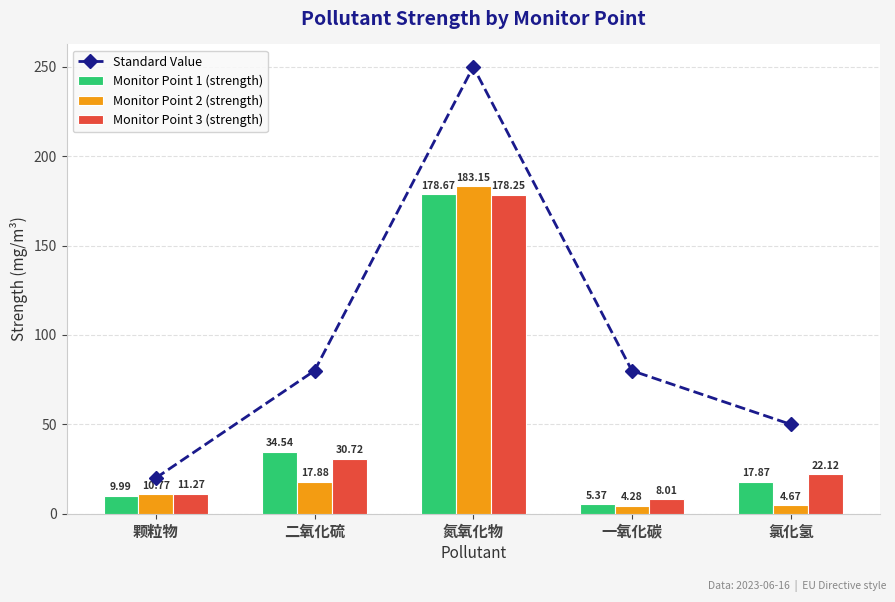

What is the highest value of the Monitor Point 2 (strength) series?

183.2